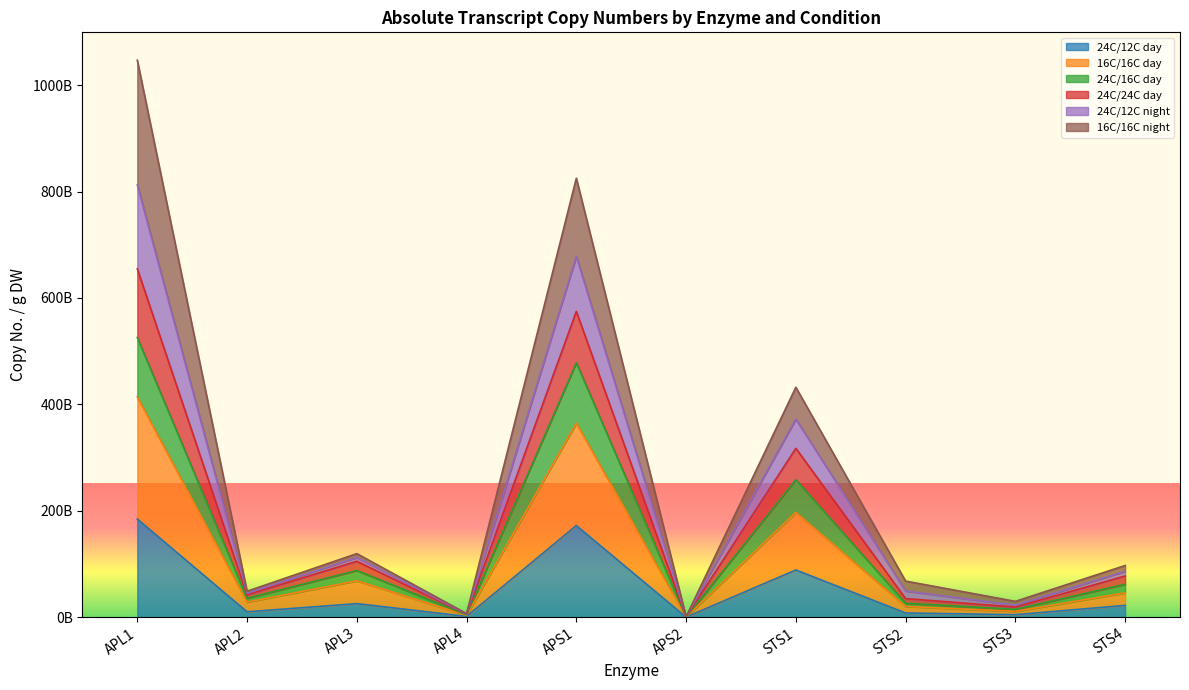

Does the chart display data point markers on the line(s)?

No